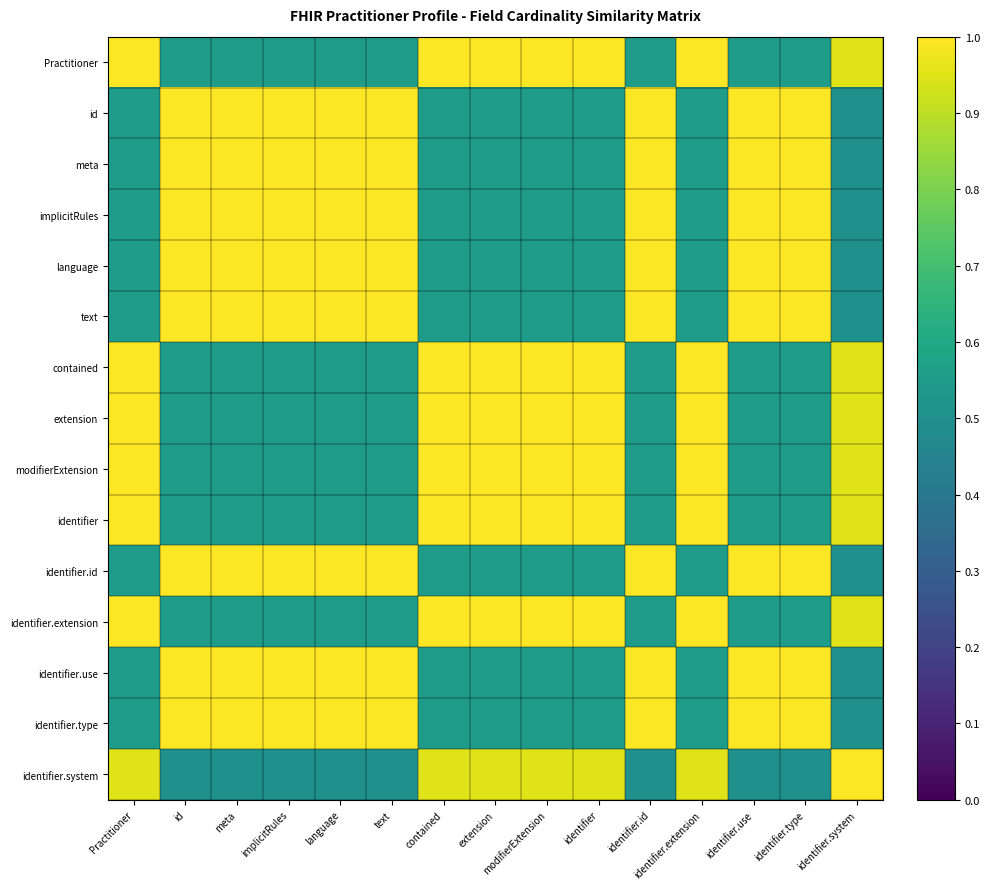

At which category is the sum across all series the highest?

id